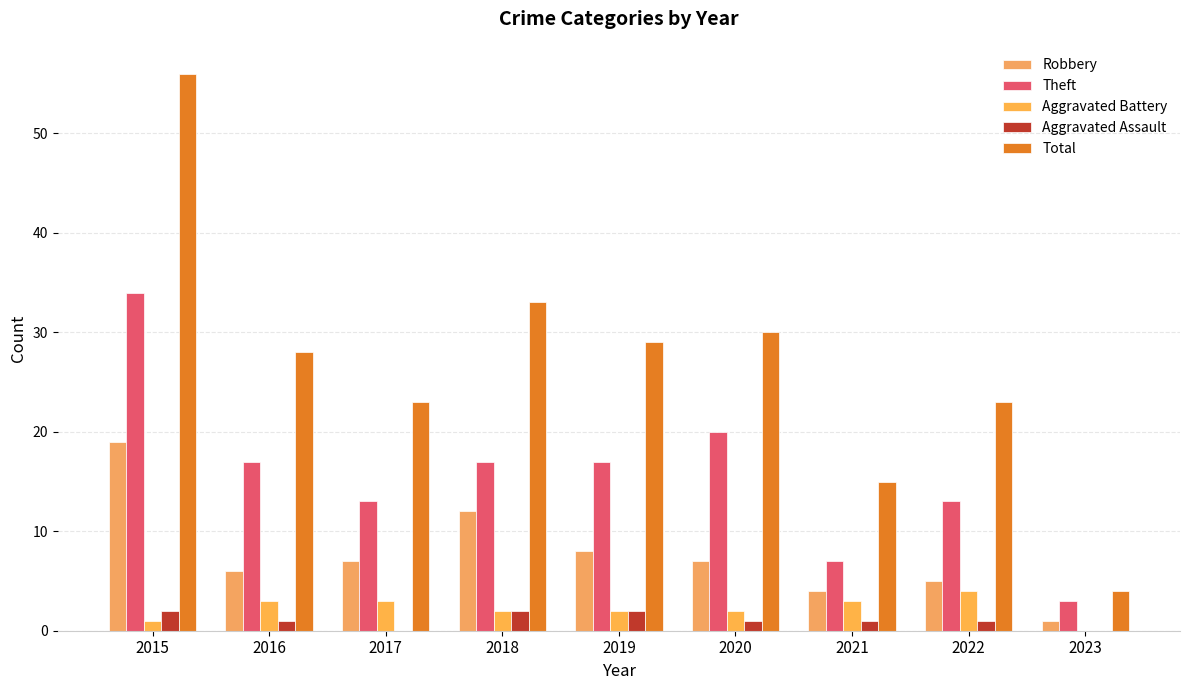

What is the difference between the maximum and minimum values in the Robbery series?

18